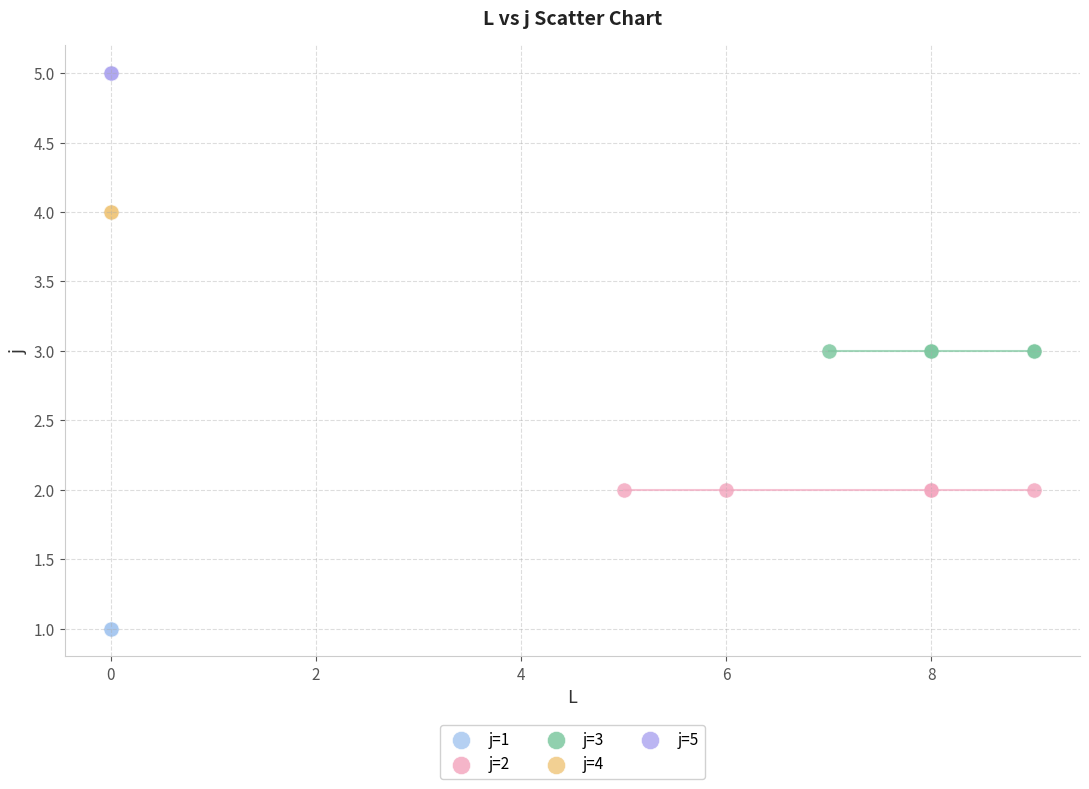

Which series contains the highest Y value?

j=5